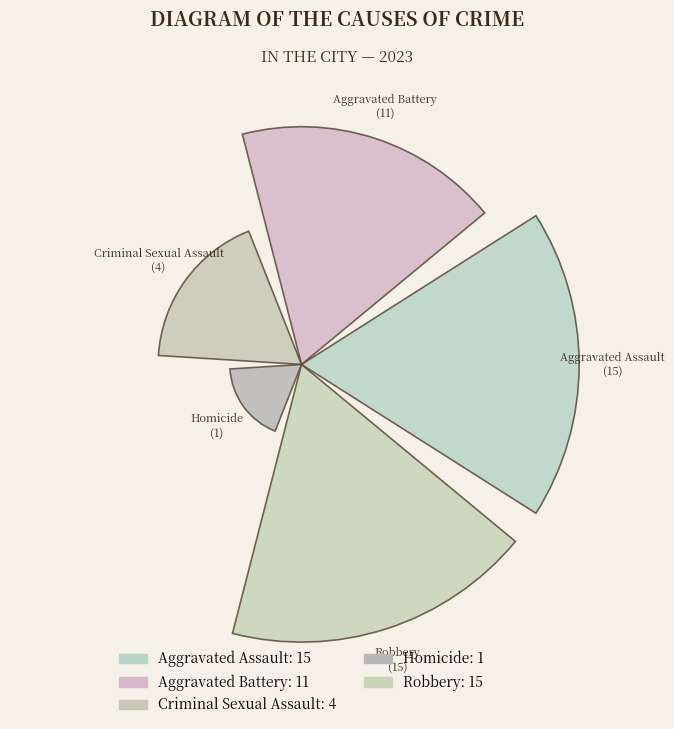

Does the chart contain any negative values?

No